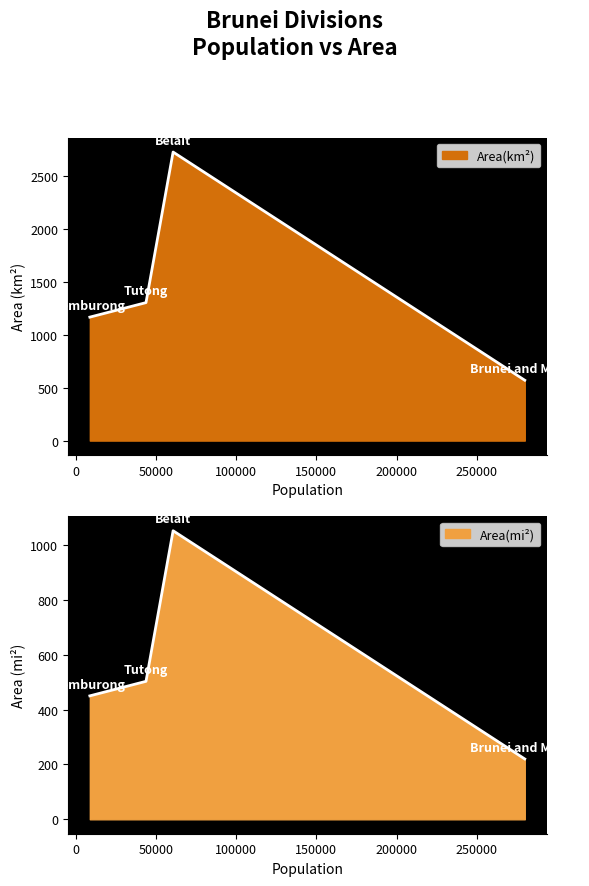

What is the difference between the second highest and second lowest values in the Area(km²) series?

137